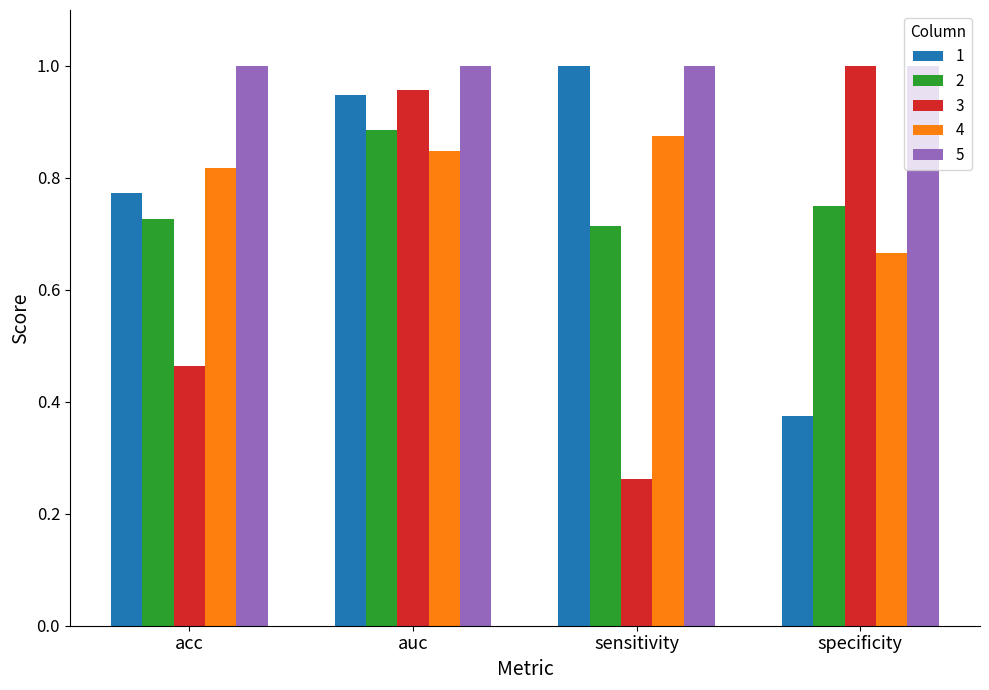

Between sensitivity and specificity, which series saw the biggest shift?

3